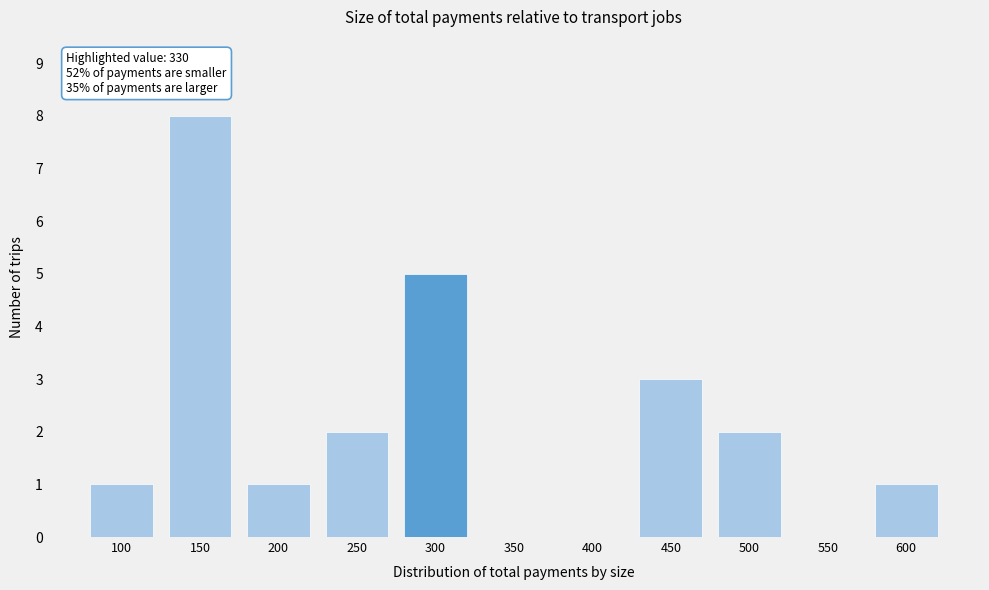

Reading left to right, list all the values displayed in this chart.

100=1	150=8	200=1	250=2	300=5	350=0	400=0	450=3	500=2	550=0	600=1